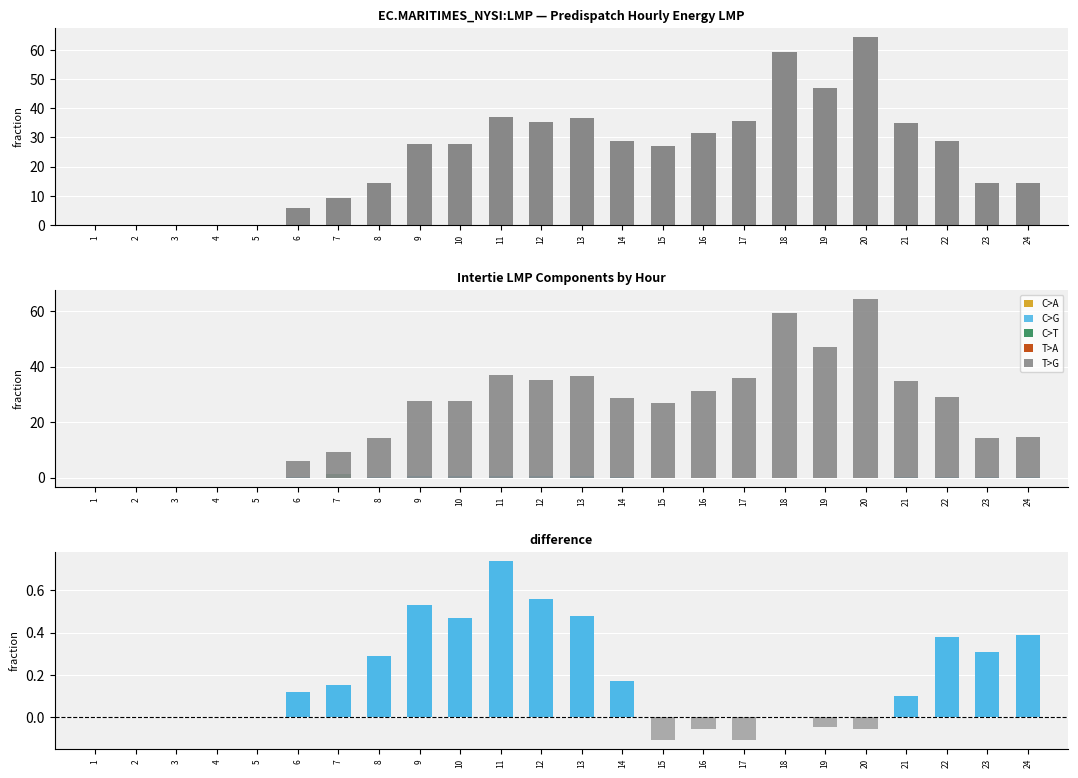

Between 11 and 15, which series saw the biggest shift?

Intertie LMP